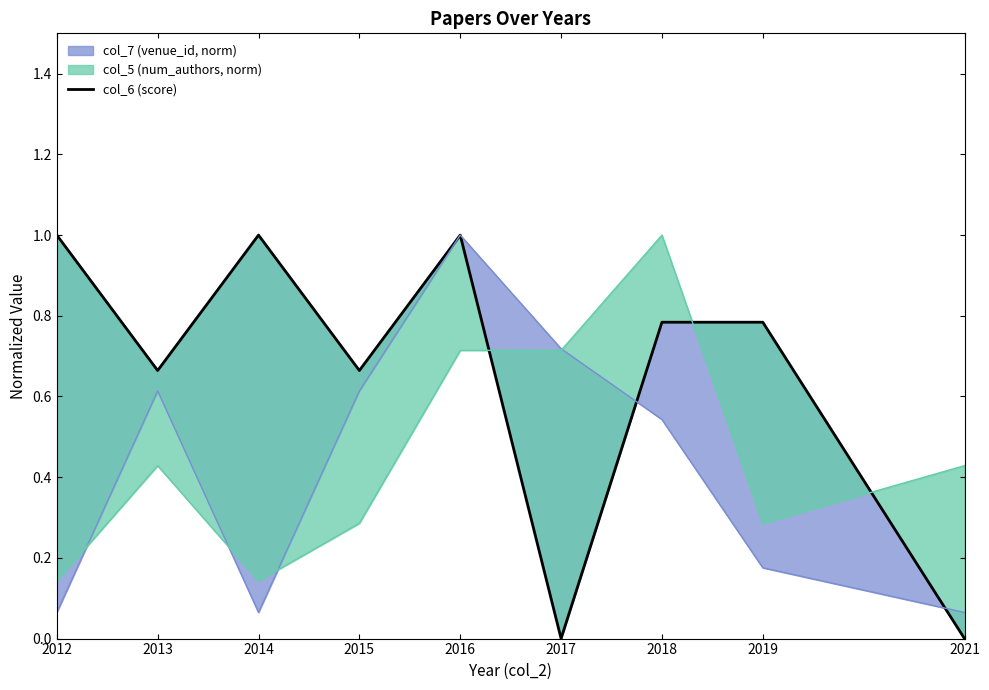

What is the difference between the maximum and minimum values?

1.0